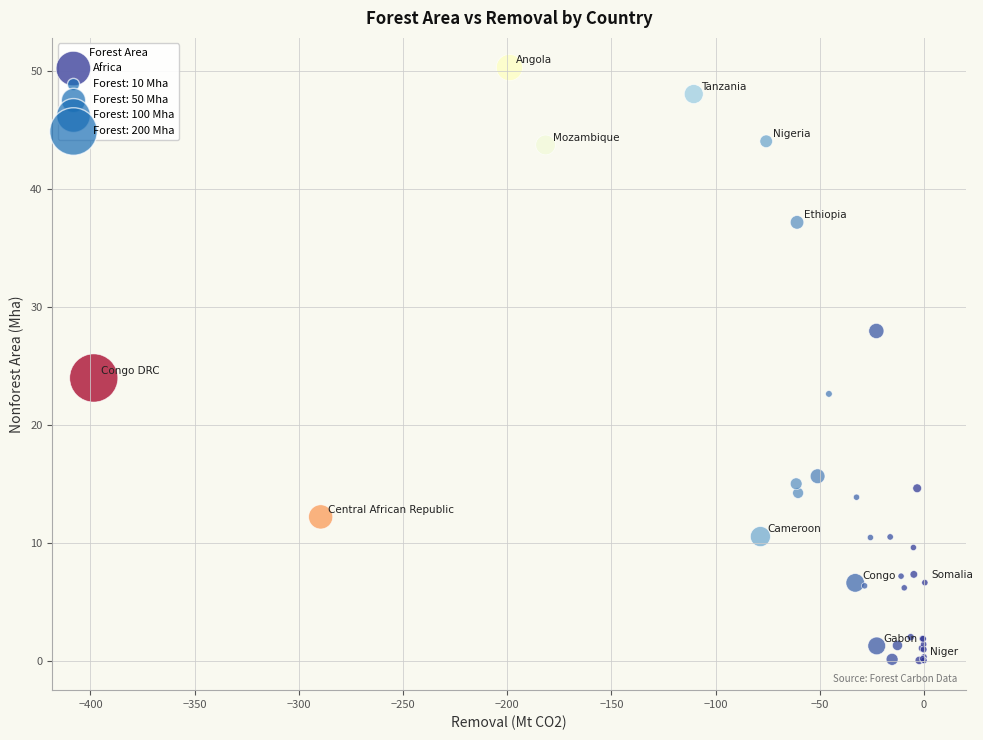

What Y value in the scatter plot is closest to 25?

24.0